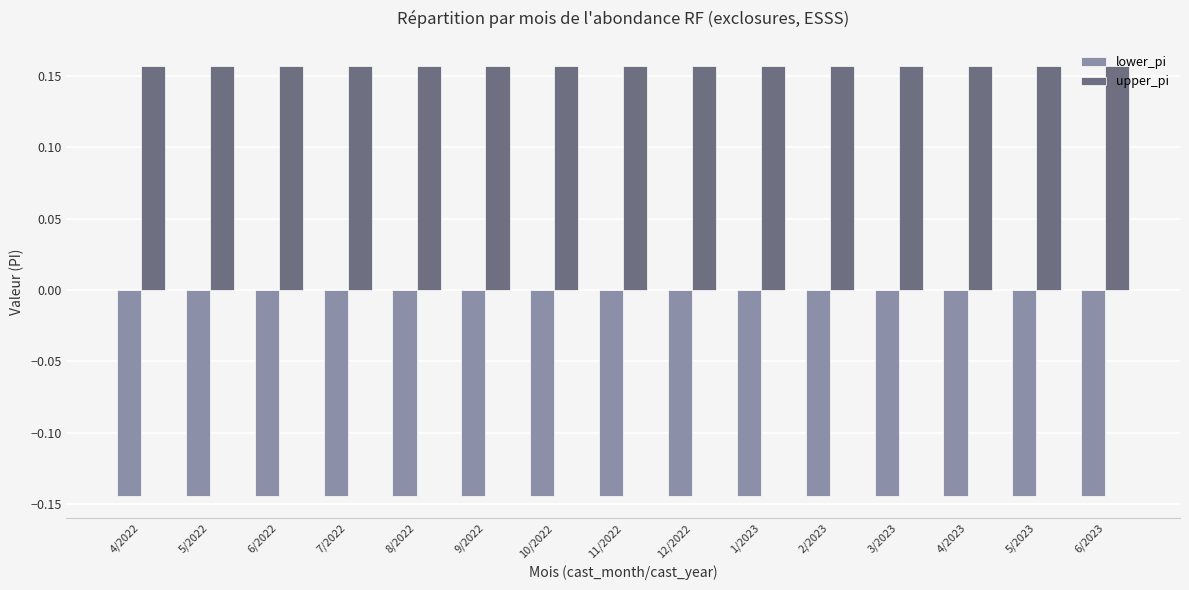

What position from the right is 10/2022?

9